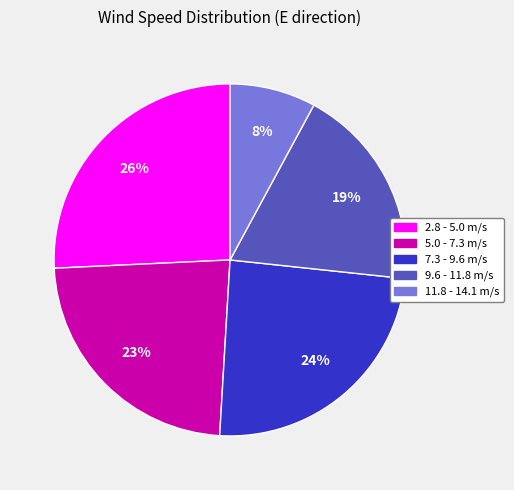

How many segments does this pie chart have?

5